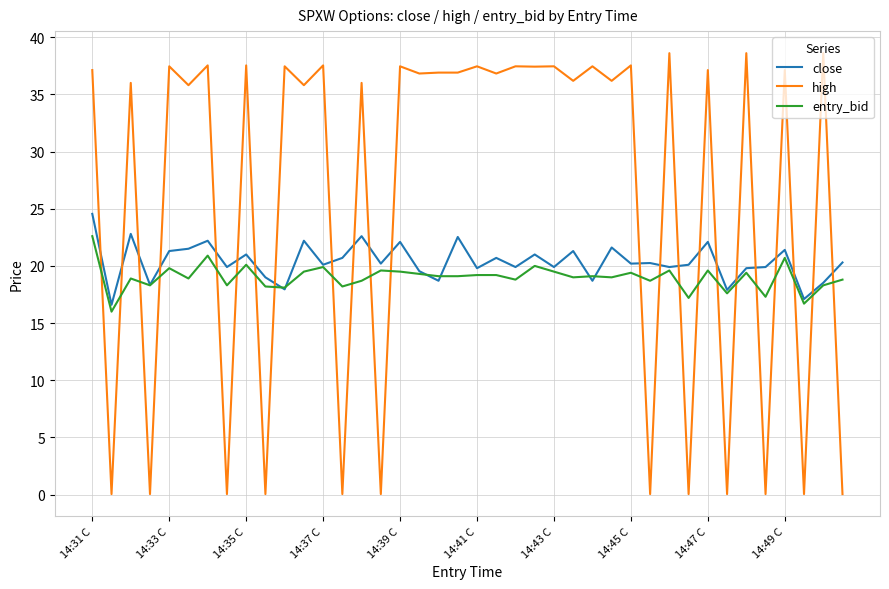

What is the maximum value shown in the chart?

38.6